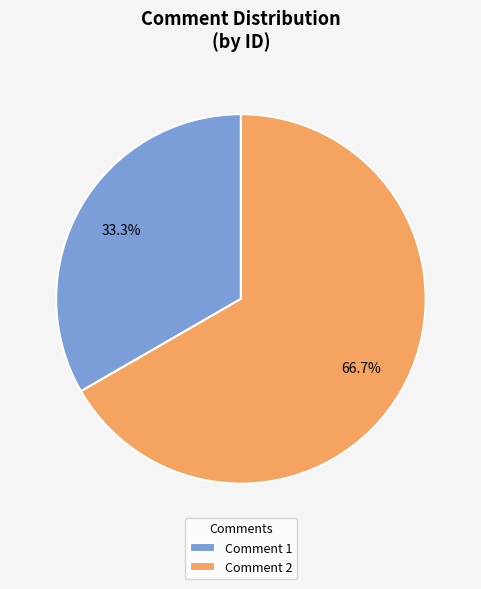

To the nearest percent, what is the difference between the largest and smallest slice percentages?

33%